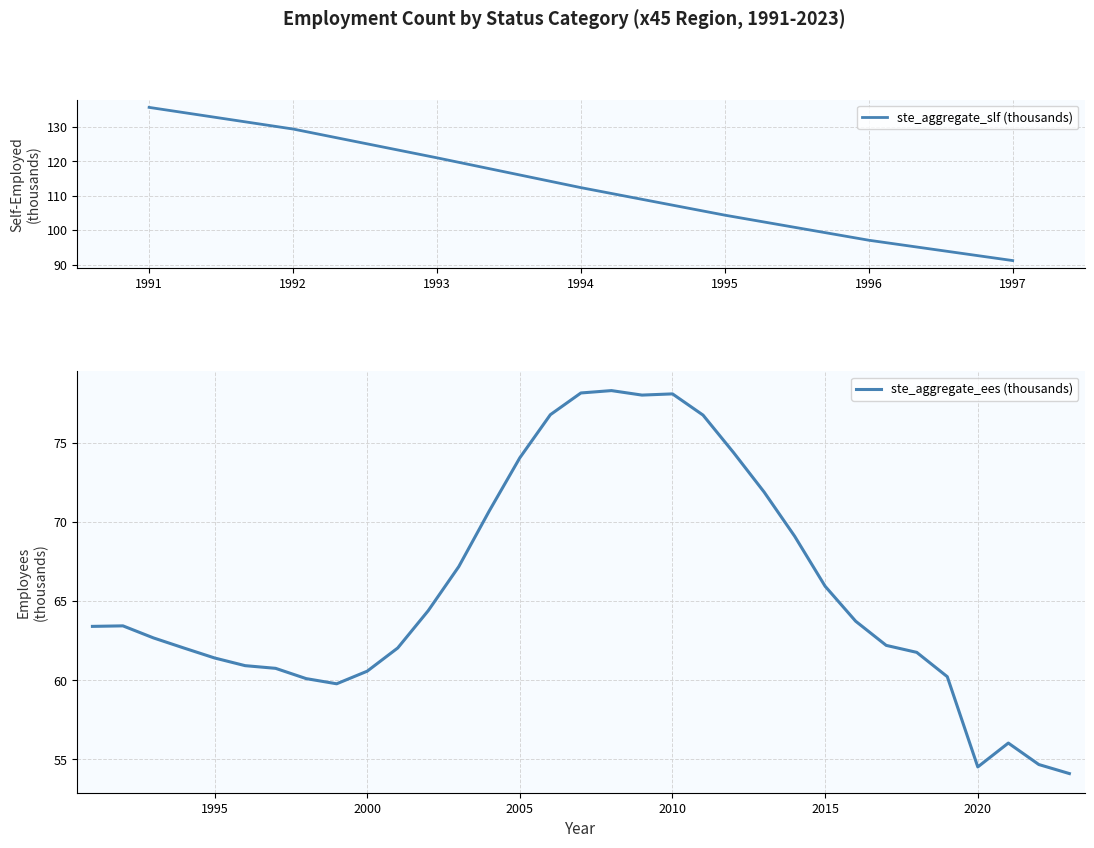

What is the value of the 15th point from the left?

74.1